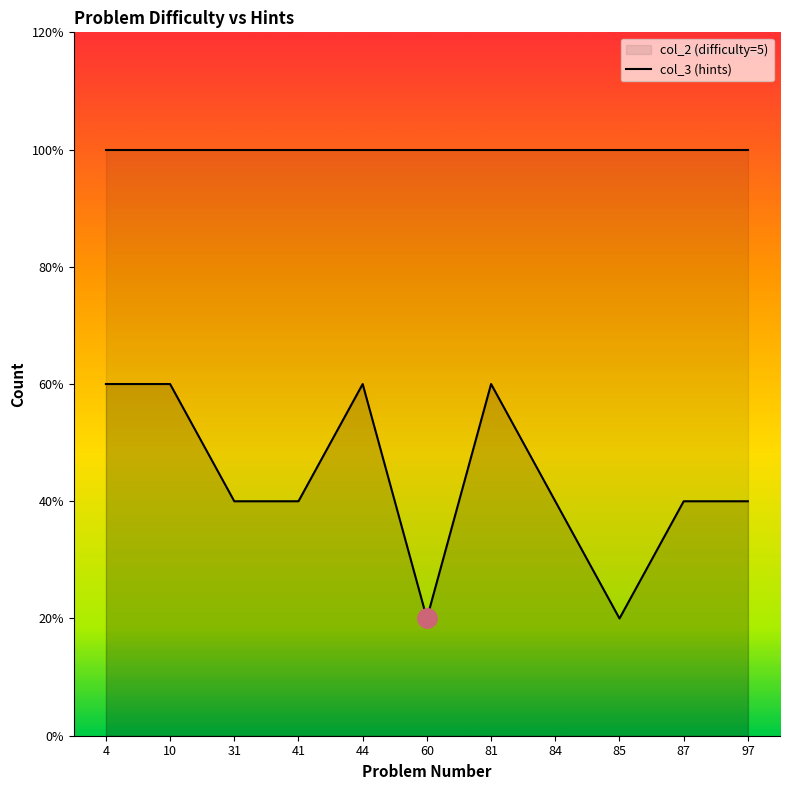

What is the difference between the second highest and minimum values?

2